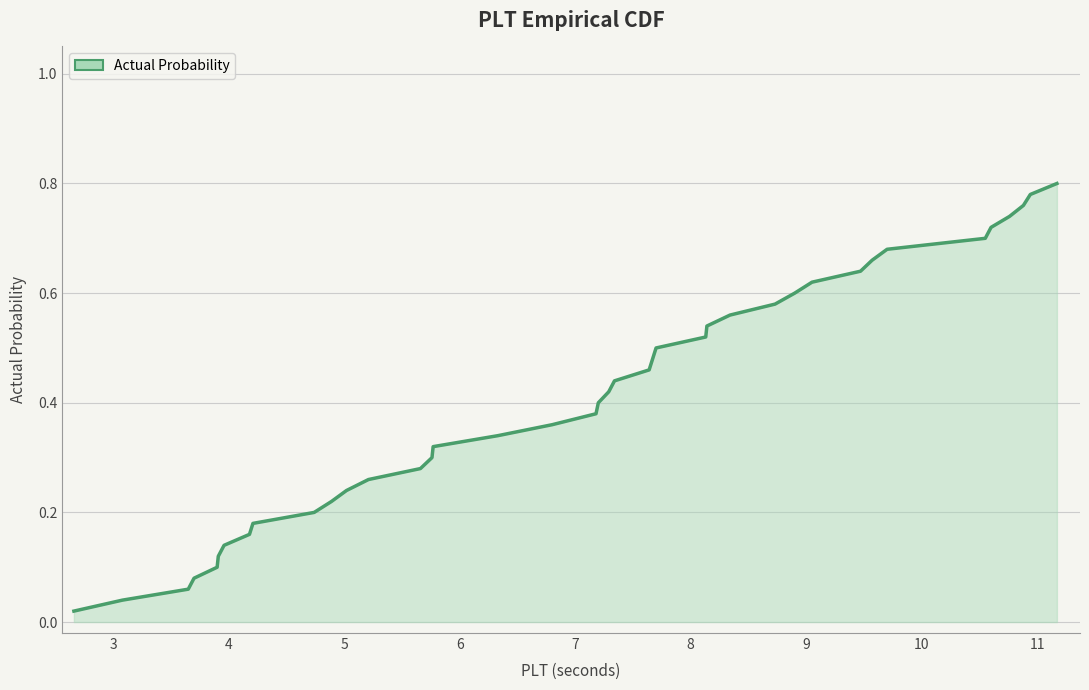

Reading left to right, transcribe all the data shown in this chart.

0.0	0.0	0.1	0.1	0.1	0.1	0.1	0.2	0.2	0.2	0.2	0.2	0.3	0.3	0.3	0.3	0.3	0.4	0.4	0.4	0.4	0.4	0.5	0.5	0.5	0.5	0.5	0.6	0.6	0.6	0.6	0.6	0.7	0.7	0.7	0.7	0.7	0.8	0.8	0.8